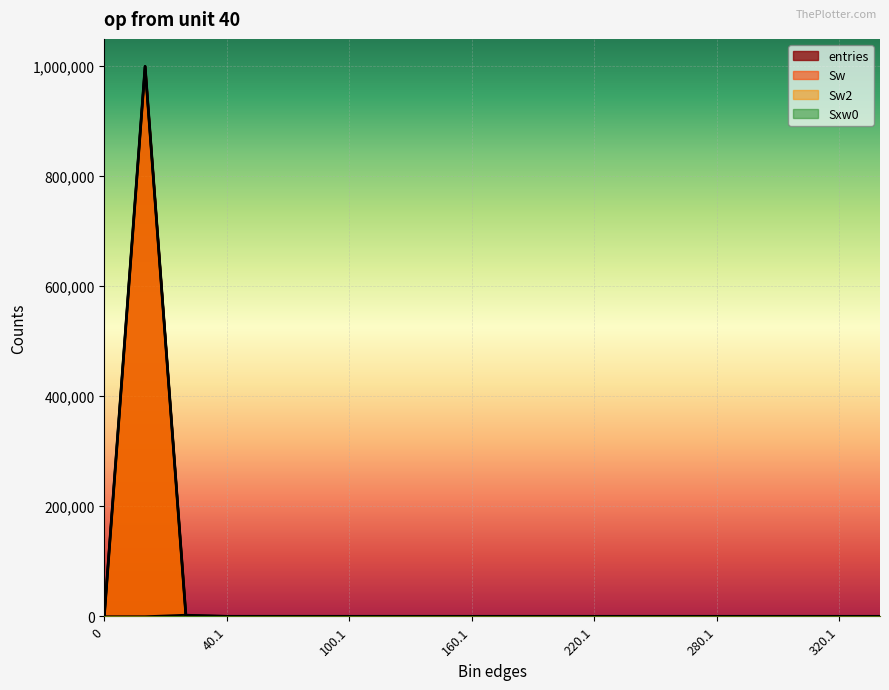

Between 0 and 280.1, which series saw the biggest shift?

entries